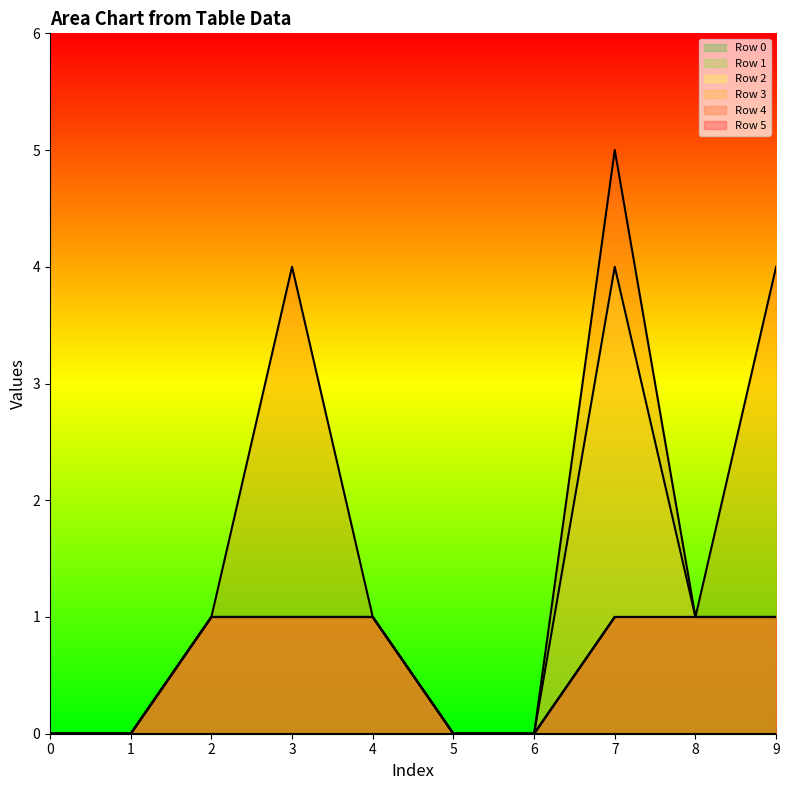

What is the sum of the Row 5 values at 4 and 3?

2